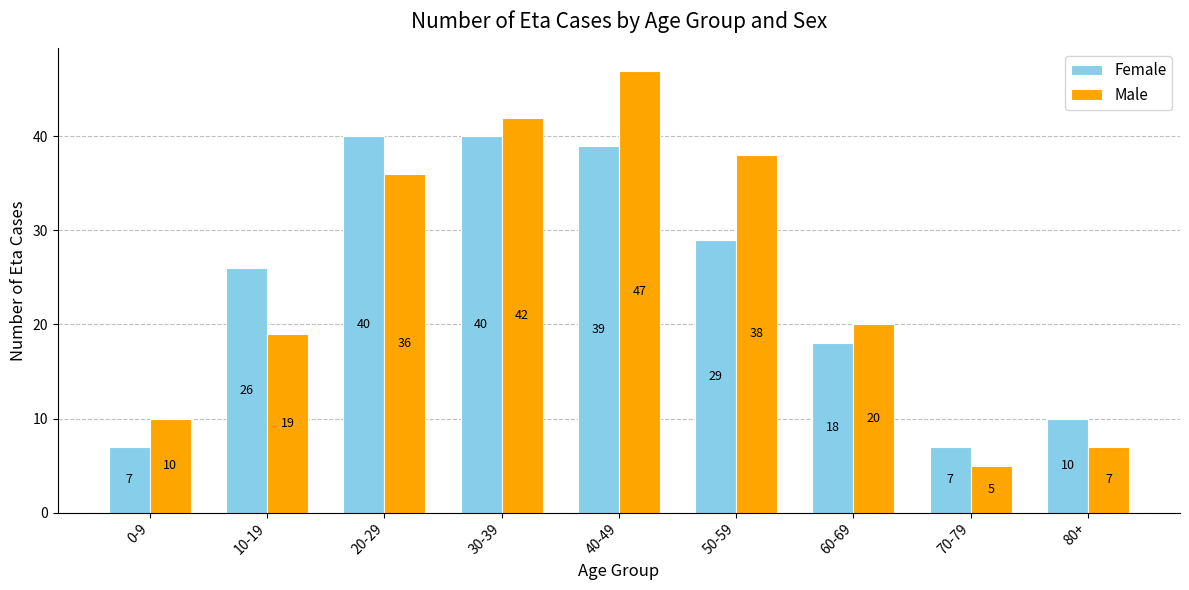

Reading right to left, what are all the values shown in this chart?

Female: 80+=10	70-79=7	60-69=18	50-59=29	40-49=39	30-39=40	20-29=40	10-19=26	0-9=7
Male: 80+=7	70-79=5	60-69=20	50-59=38	40-49=47	30-39=42	20-29=36	10-19=19	0-9=10